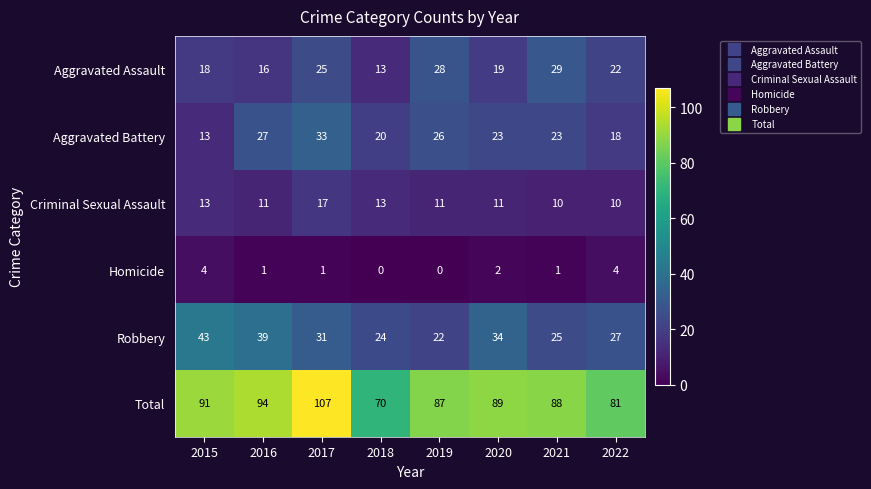

List the labels in order of Robbery value, smallest first.

2019, 2018, 2021, 2022, 2017, 2020, 2016, 2015